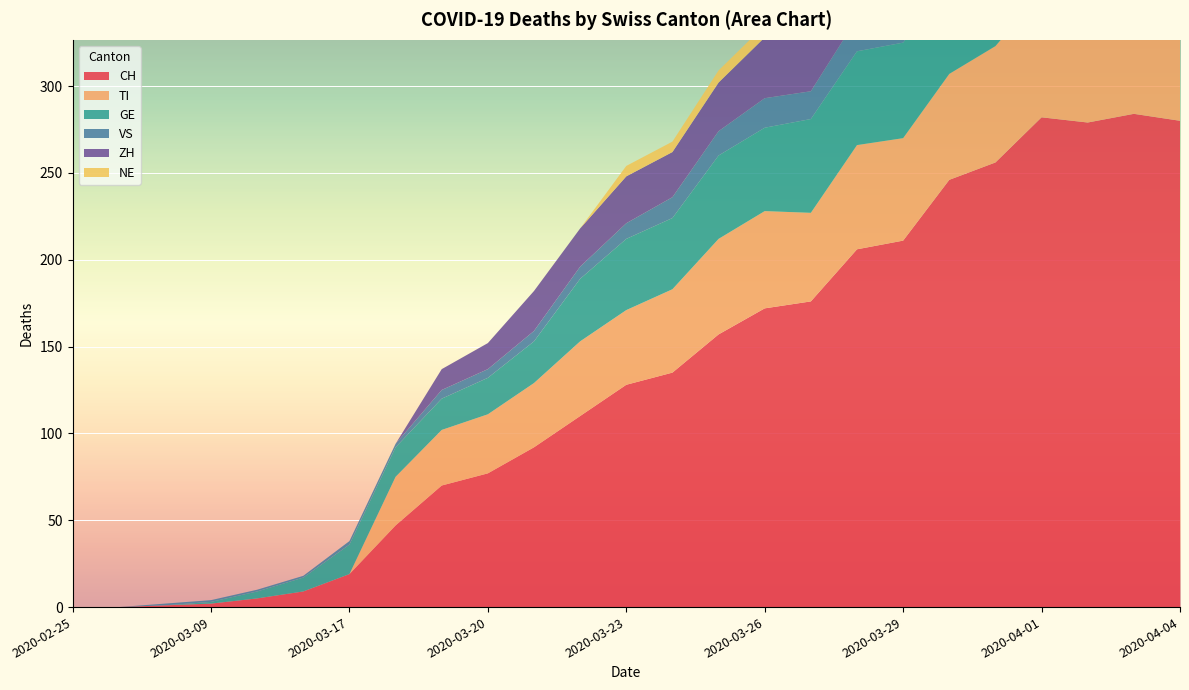

Reading left to right, extract all data points from this chart.

CH: 0	0	1	2	5	9	19	47	70	77	92	110	128	135	157	172	176	206	211	246	256	282	279	284	280
TI: 0	0	0	0	0	0	0	28	32	34	37	43	43	48	55	56	51	60	59	61	67	72	73	67	67
GE: 0	0	0	1	4	8	17	17	18	21	24	36	41	41	48	48	54	54	55	54	49	58	54	58	51
VS: 0	0	1	1	1	1	2	2	5	5	6	7	9	12	14	17	16	19	21	23	23	25	24	23	23
ZH: 0	0	0	0	0	0	0	0	12	15	23	22	27	26	28	35	38	42	46	46	50	54	53	57	59
NE: 0	0	0	0	0	0	0	0	0	0	0	0	6	6	7	7	7	8	6	6	8	8	10	9	9